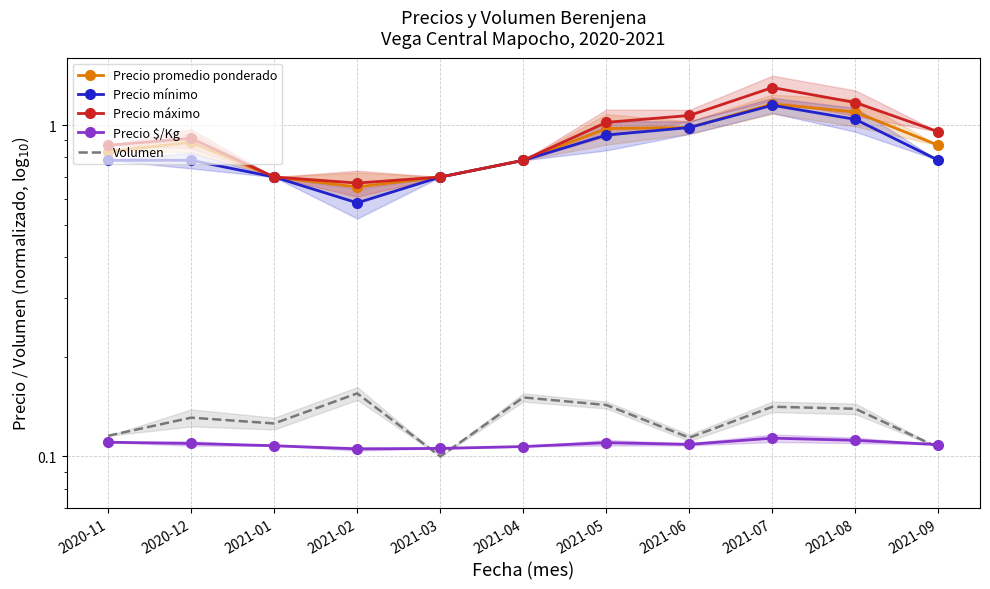

Reading right to left, list all the values displayed in this chart.

Precio promedio ponderado: 0.9	1.1	1.2	1.0	1.0	0.8	0.7	0.7	0.7	0.9	0.8
Precio mínimo: 0.8	1.0	1.1	1.0	0.9	0.8	0.7	0.6	0.7	0.8	0.8
Precio máximo: 1.0	1.2	1.3	1.1	1.0	0.8	0.7	0.7	0.7	0.9	0.9
Precio $/Kg: 0.1	0.1	0.1	0.1	0.1	0.1	0.1	0.1	0.1	0.1	0.1
Volumen: 0.1	0.1	0.1	0.1	0.1	0.2	0.1	0.2	0.1	0.1	0.1